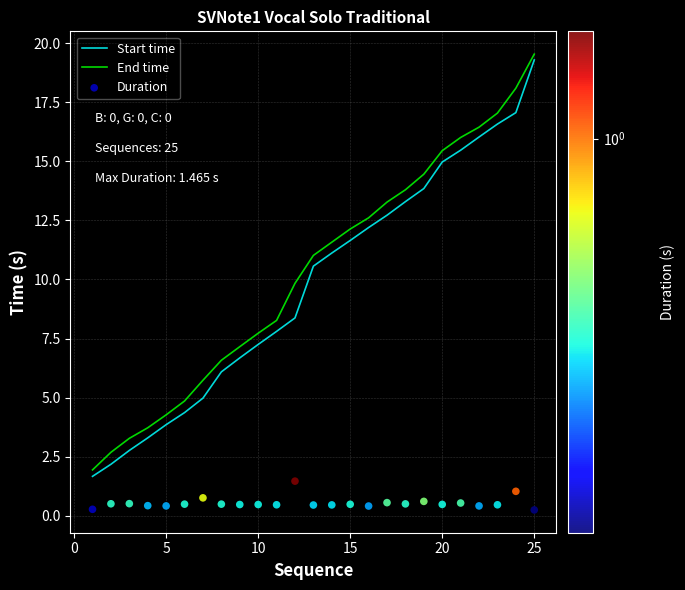

Which series has the widest spread of Y values?

Start time